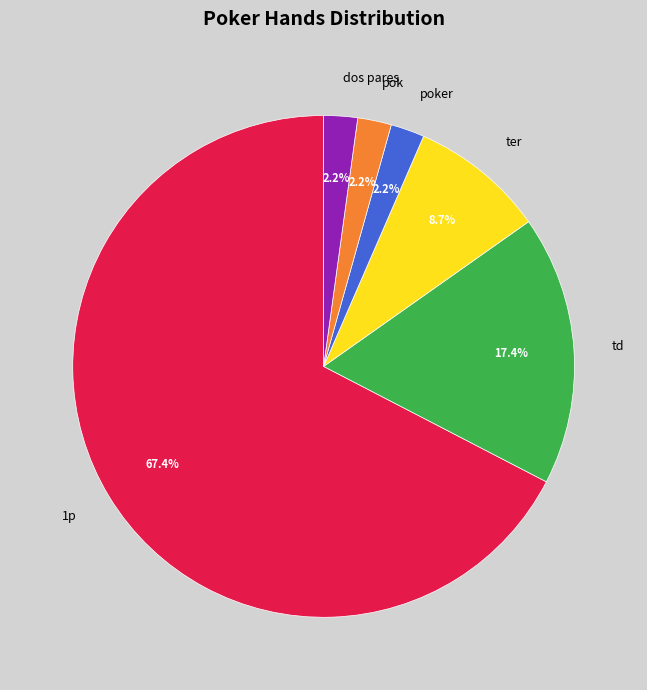

To the nearest percent, what is the difference between the td and 1p slice percentages?

50%